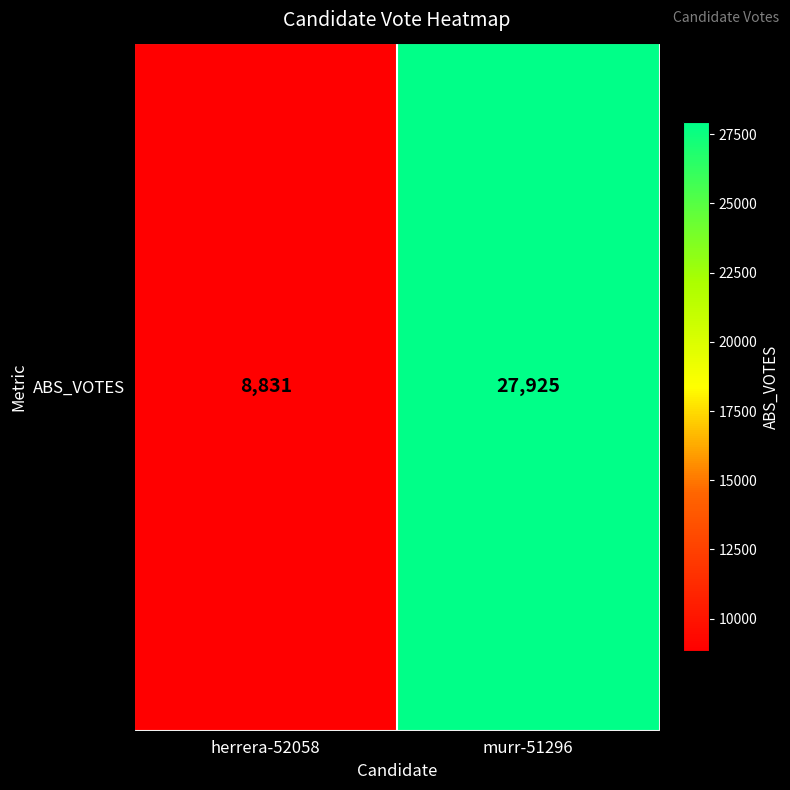

What is the minimum value shown in the chart?

8831